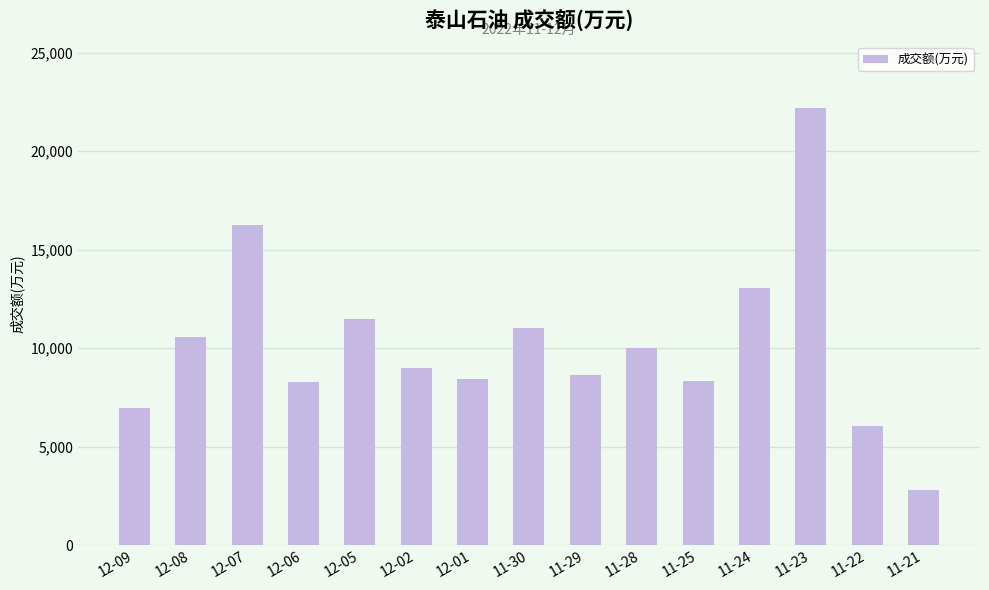

Which category has the highest value across all series?

11-23